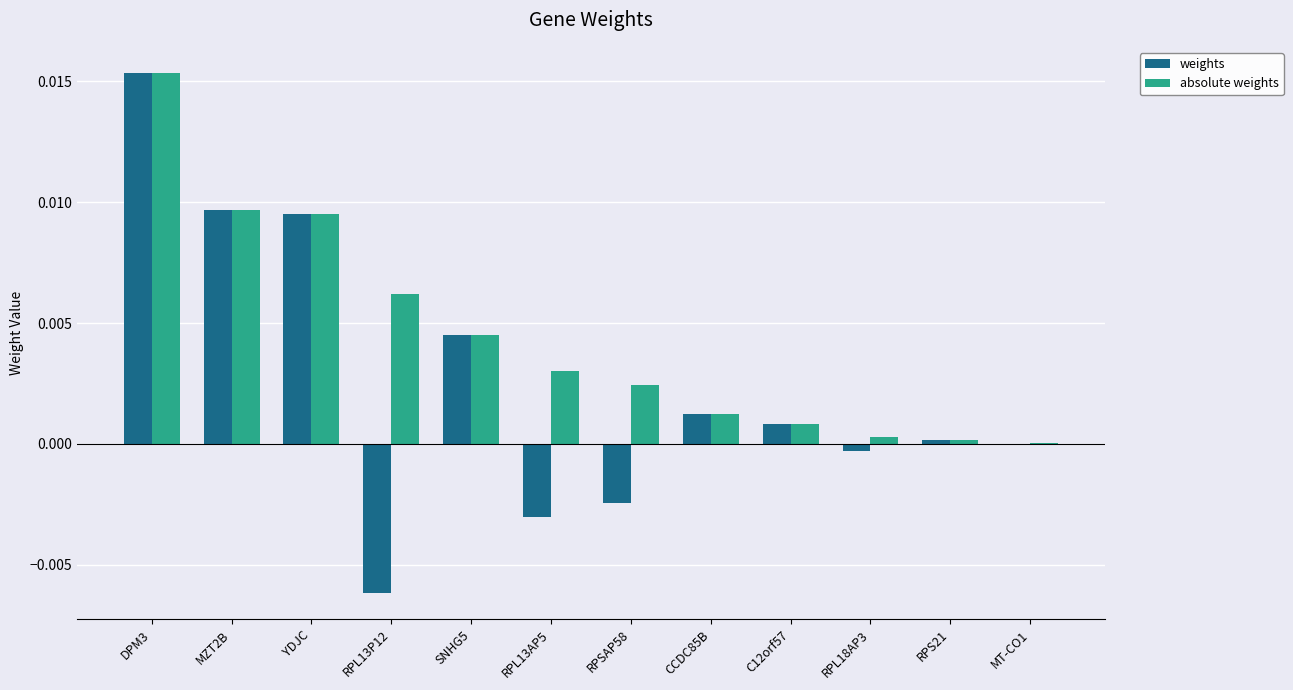

Which category has the highest value in the weights series?

DPM3